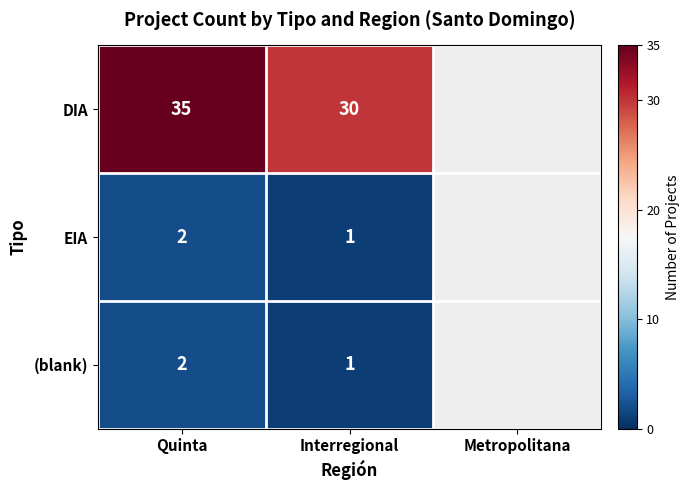

True or false: DIA has a value of 58.4 at Quinta.

False